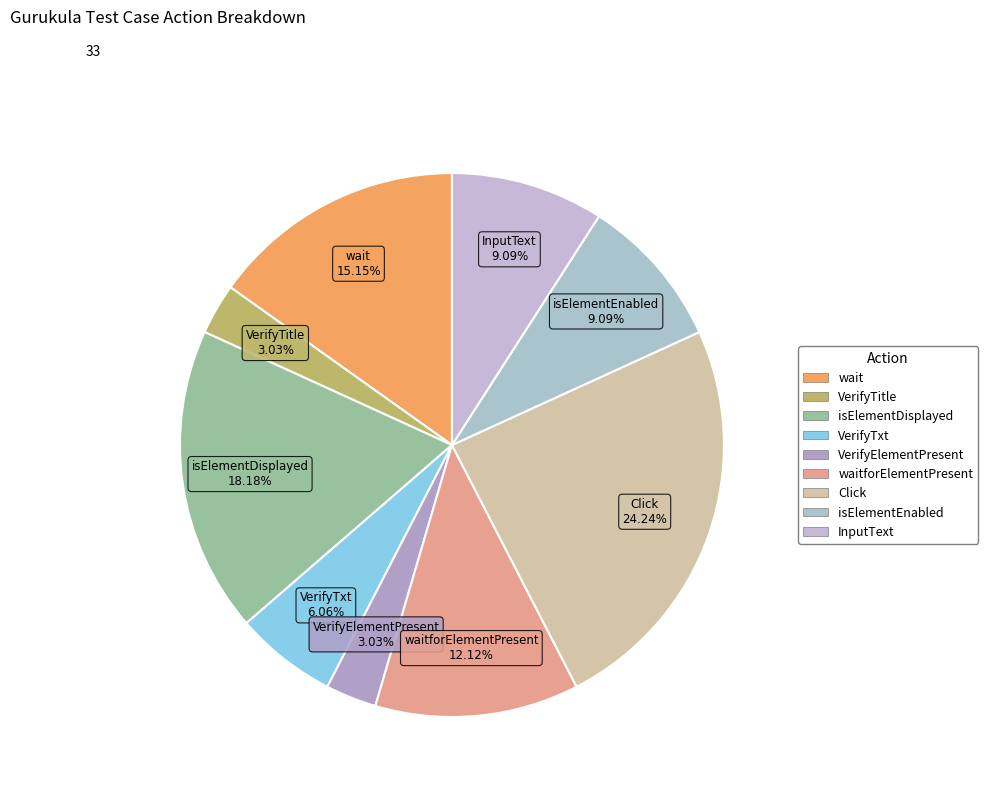

What is the largest slice in the pie chart?

Click